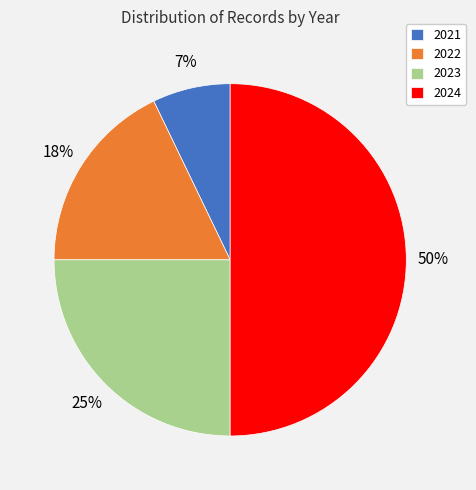

Which has a higher value, 2022 or 2024?

2024